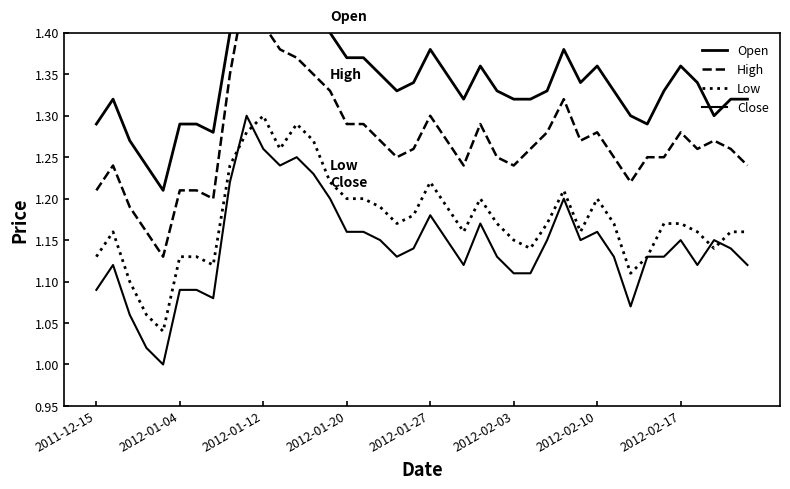

True or false: High has more than 1 points higher than both neighbors.

True